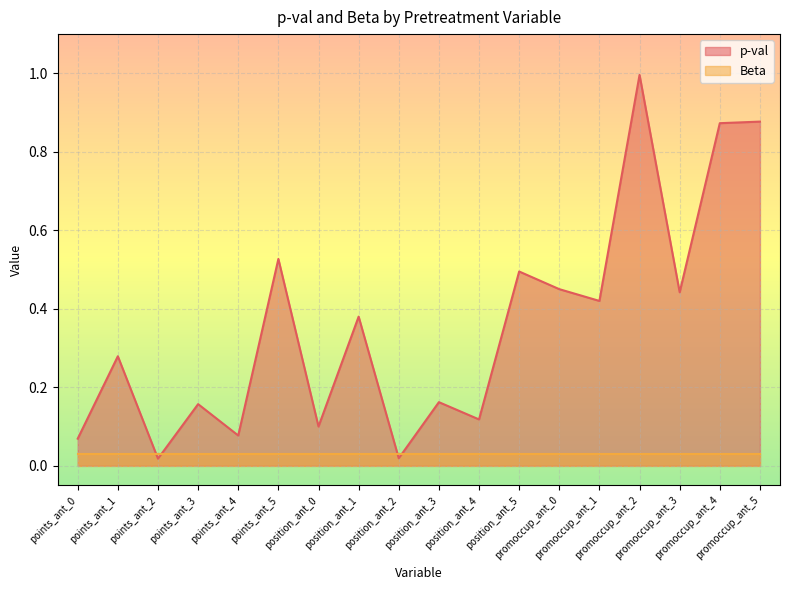

How many points are higher than both their immediate neighbors (excluding endpoints)?

7